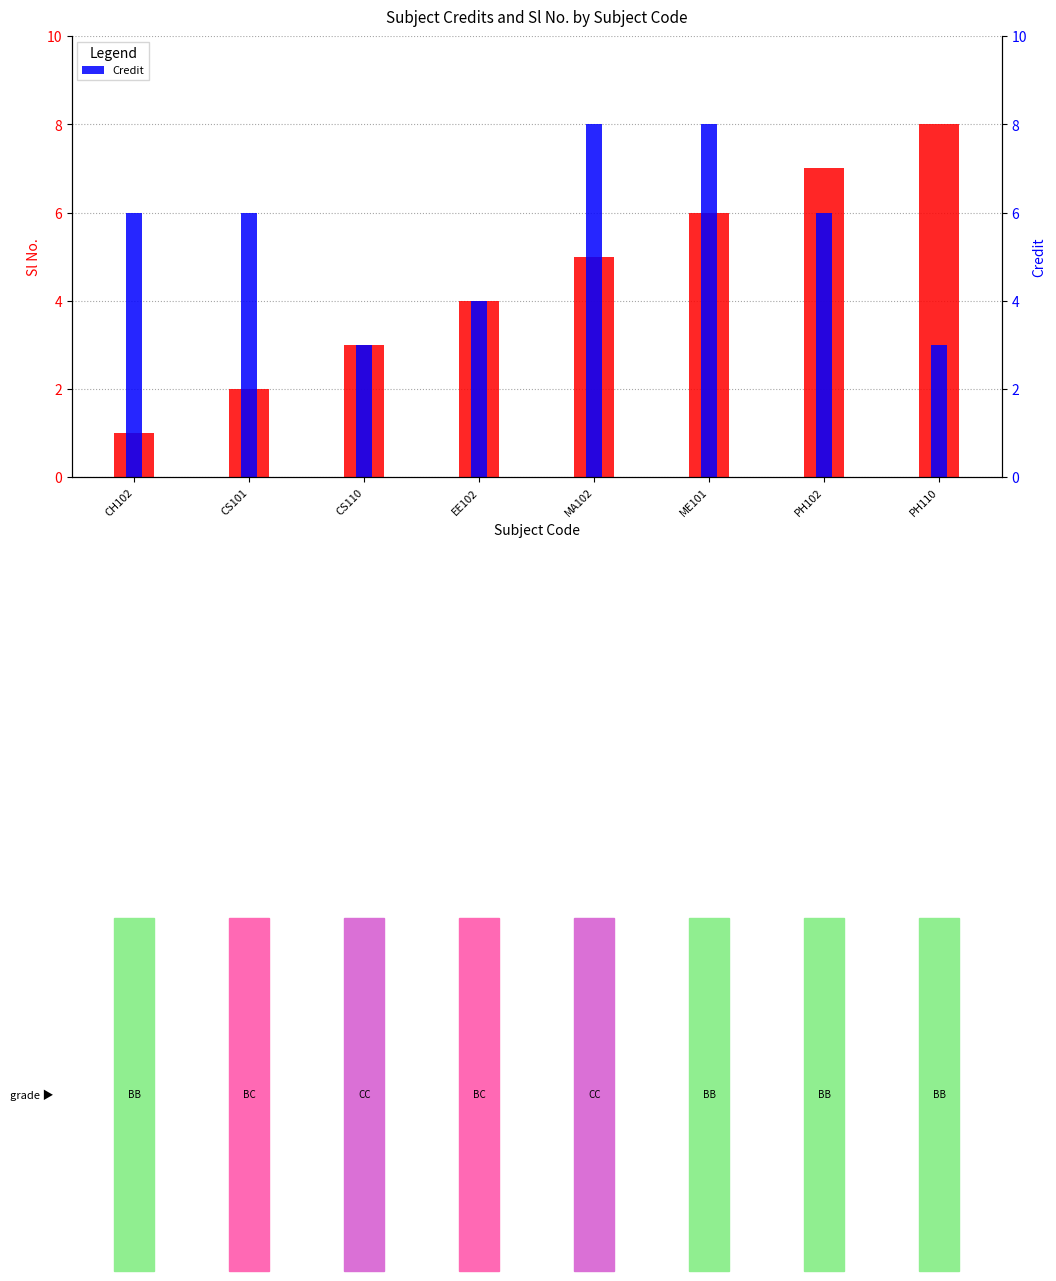

What is the total value across all series at ME101?

14